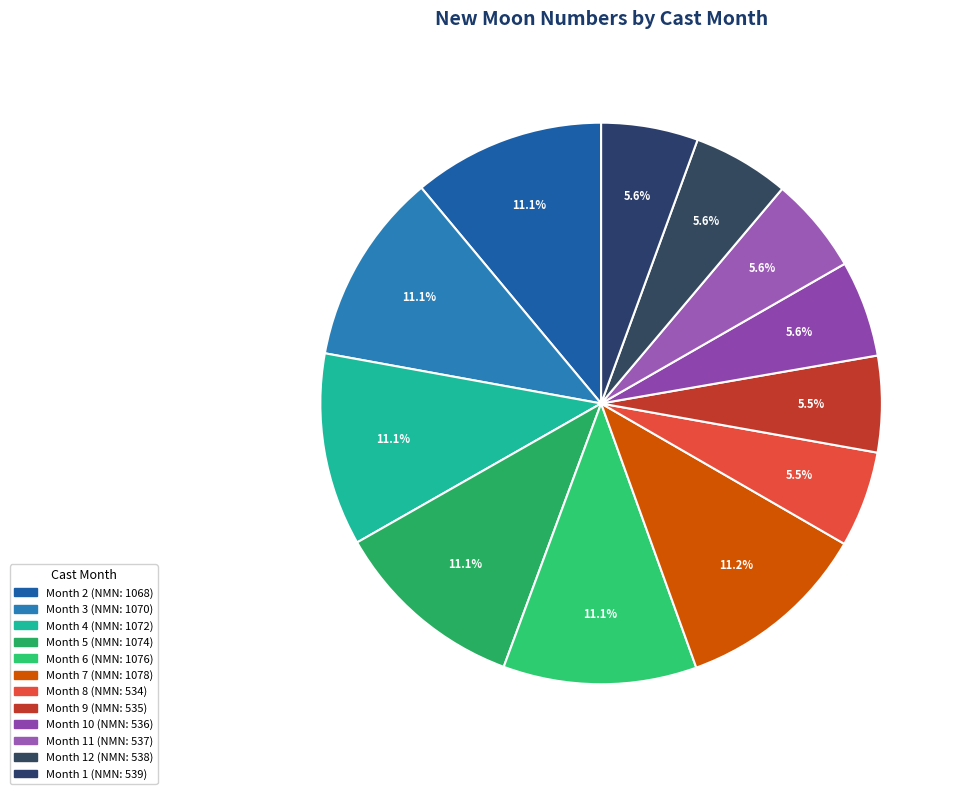

How many slices are in this pie chart?

12